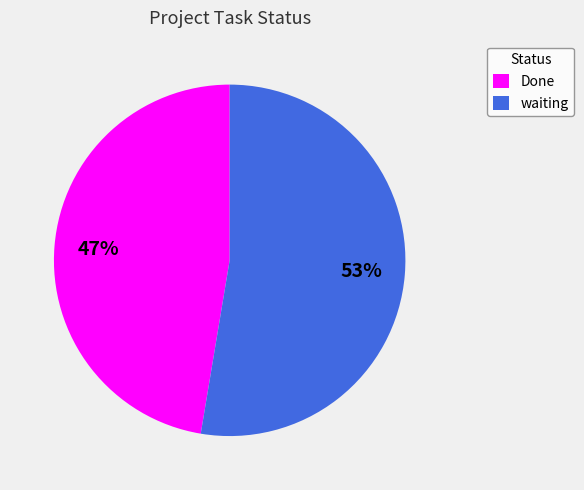

To the nearest percent, what is the average slice percentage?

50%